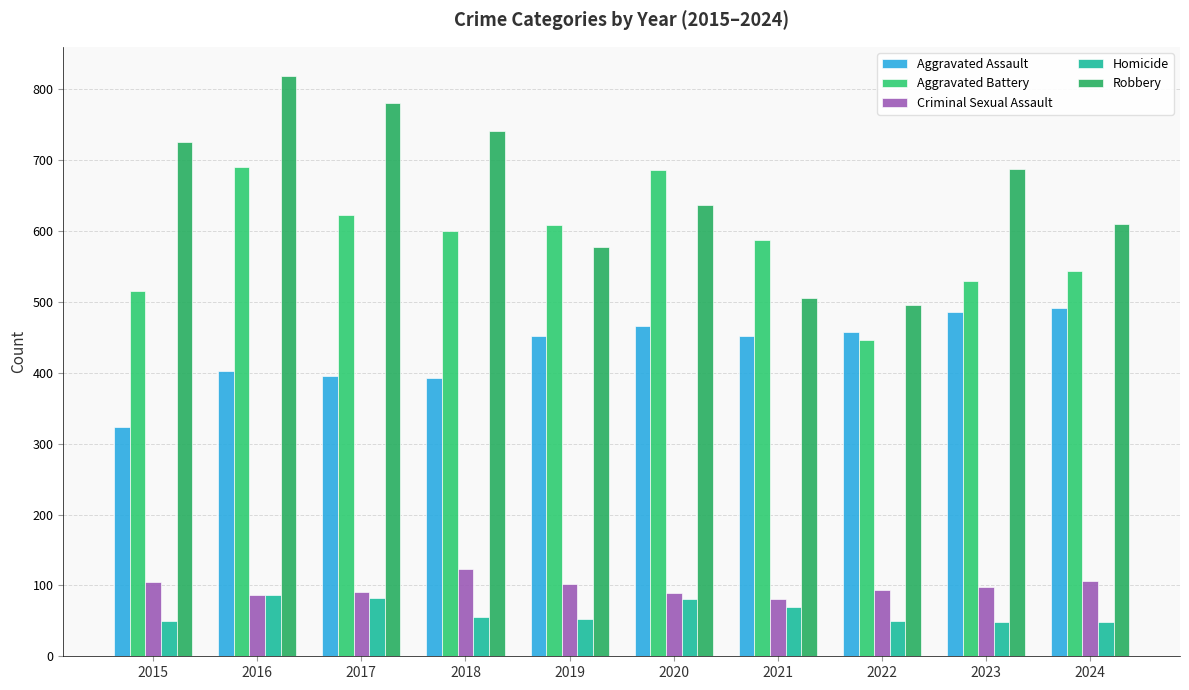

Which category has the highest value across all series?

2016